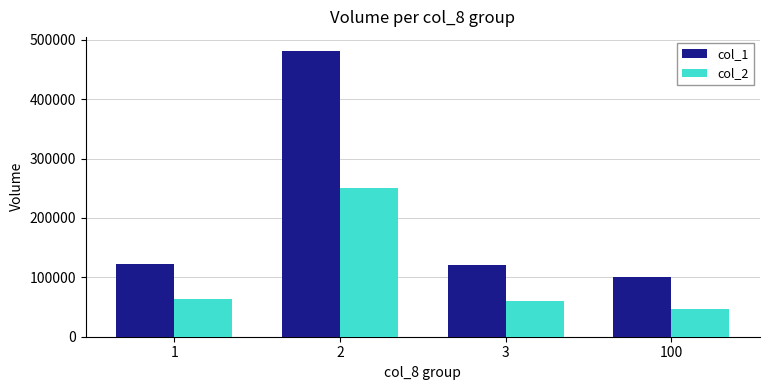

What is the highest value of the col_1 series?

481000